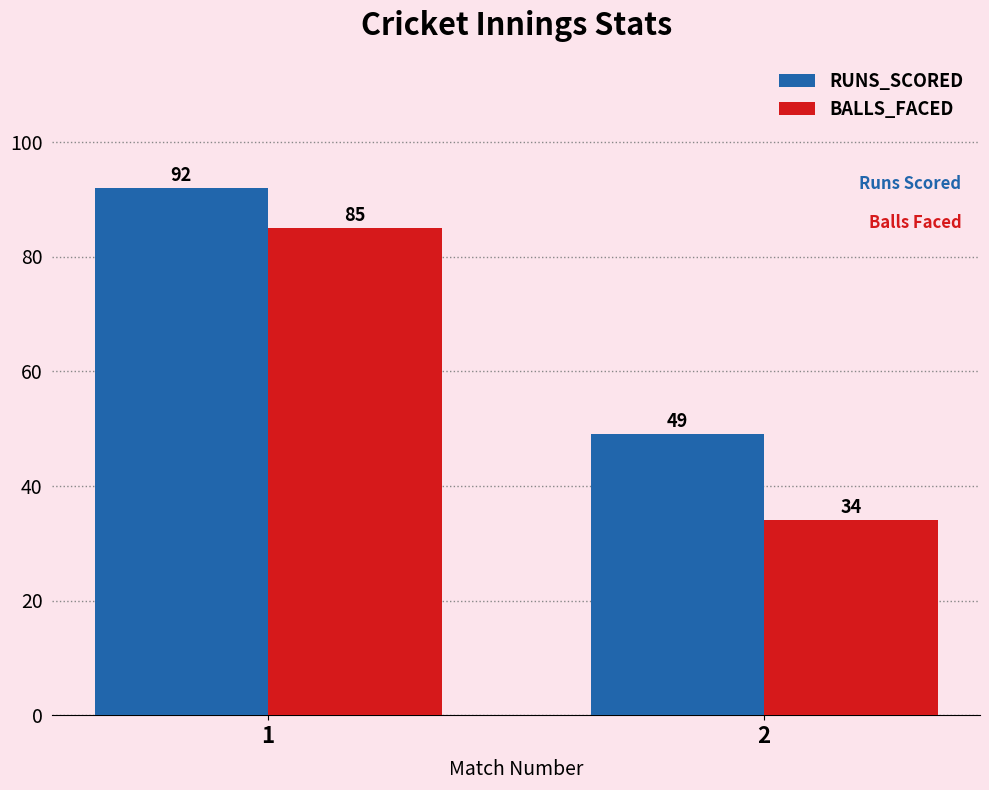

True or false: RUNS_SCORED has a value of 71 at 2.

False